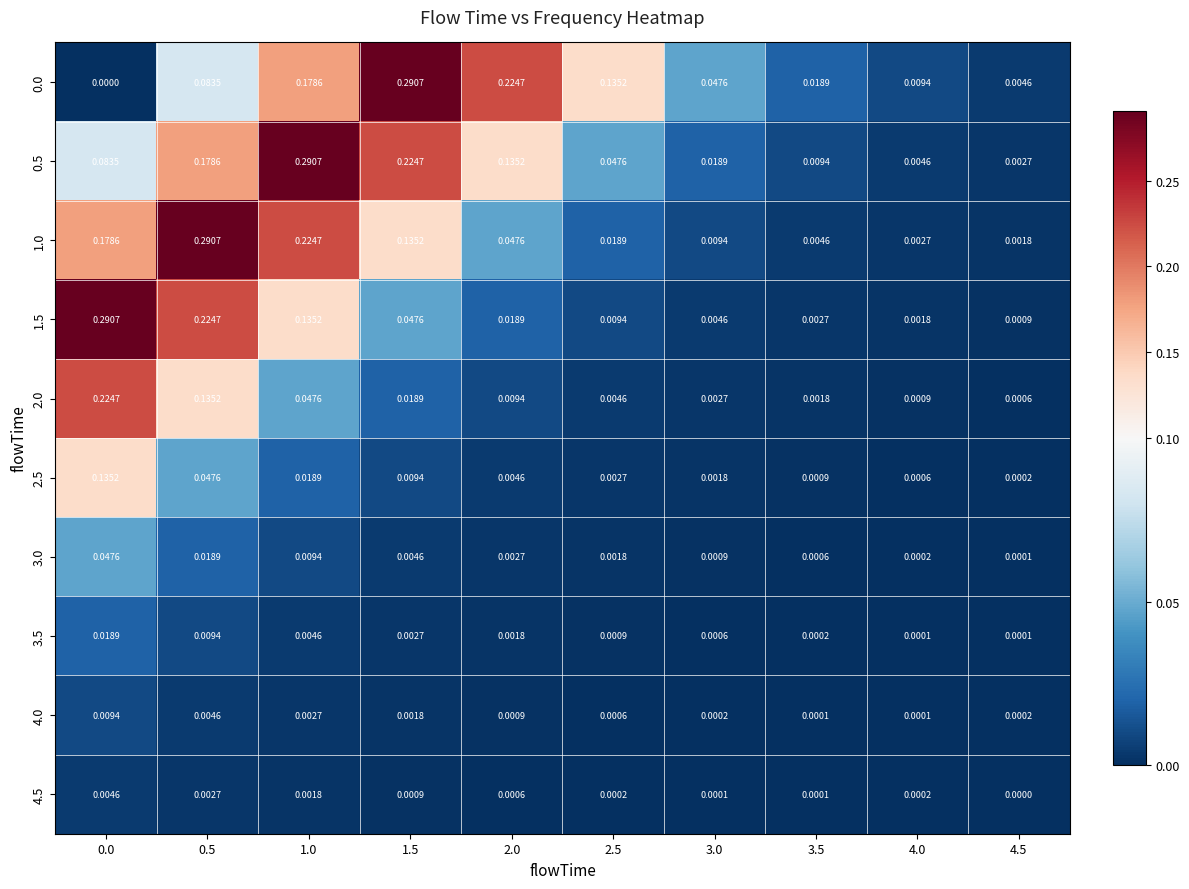

Is the value of 4.5 at 3.5 greater than the value of 2.5 at 0.0?

No